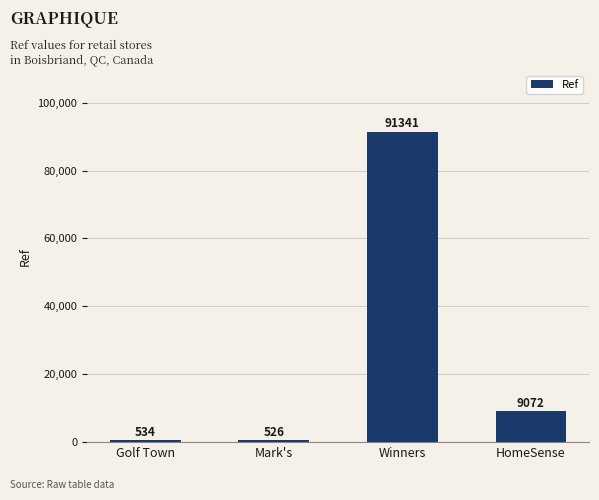

How many data points are less than 9072?

2